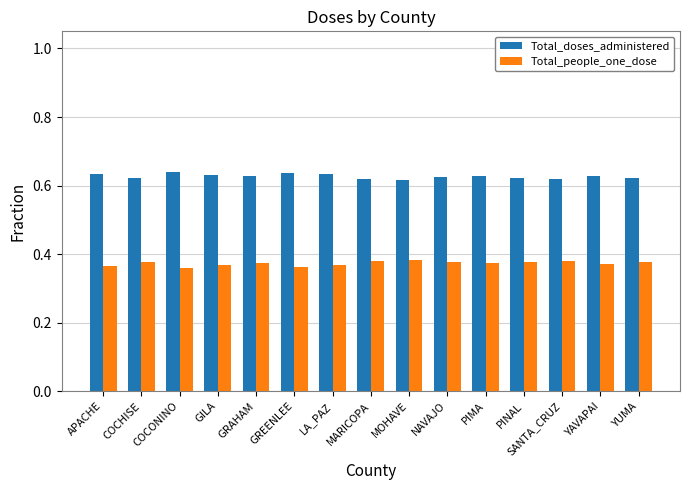

True or false: Total_people_one_dose has a value of 0.6 at MOHAVE.

False